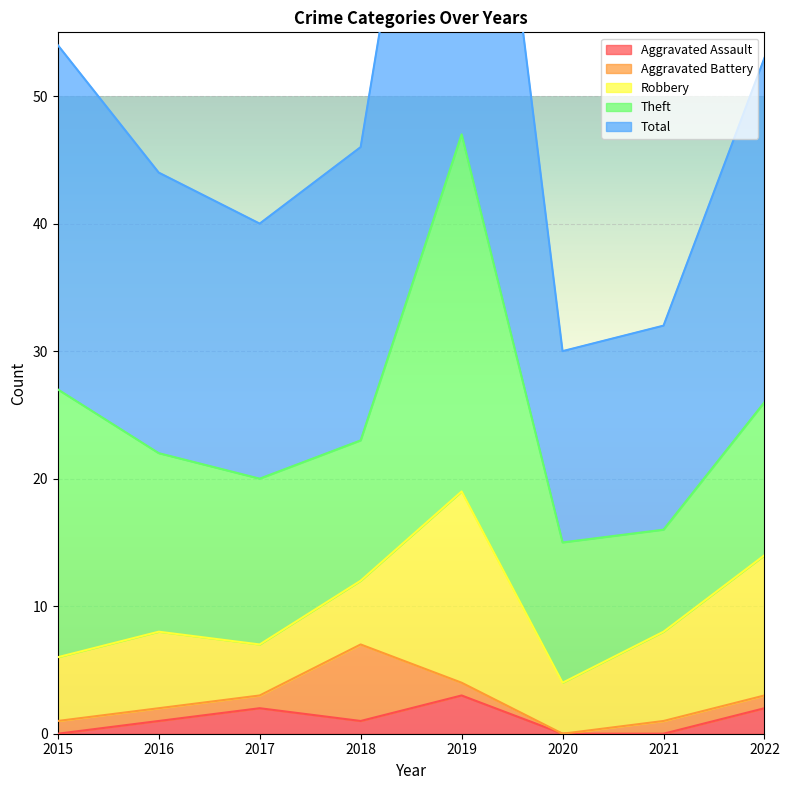

What is the average value of the Total series?

25